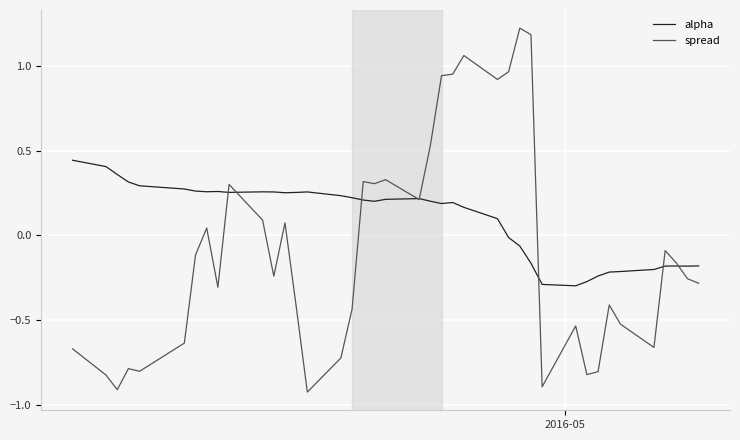

What is the difference between the second highest and minimum values in the alpha series?

0.7